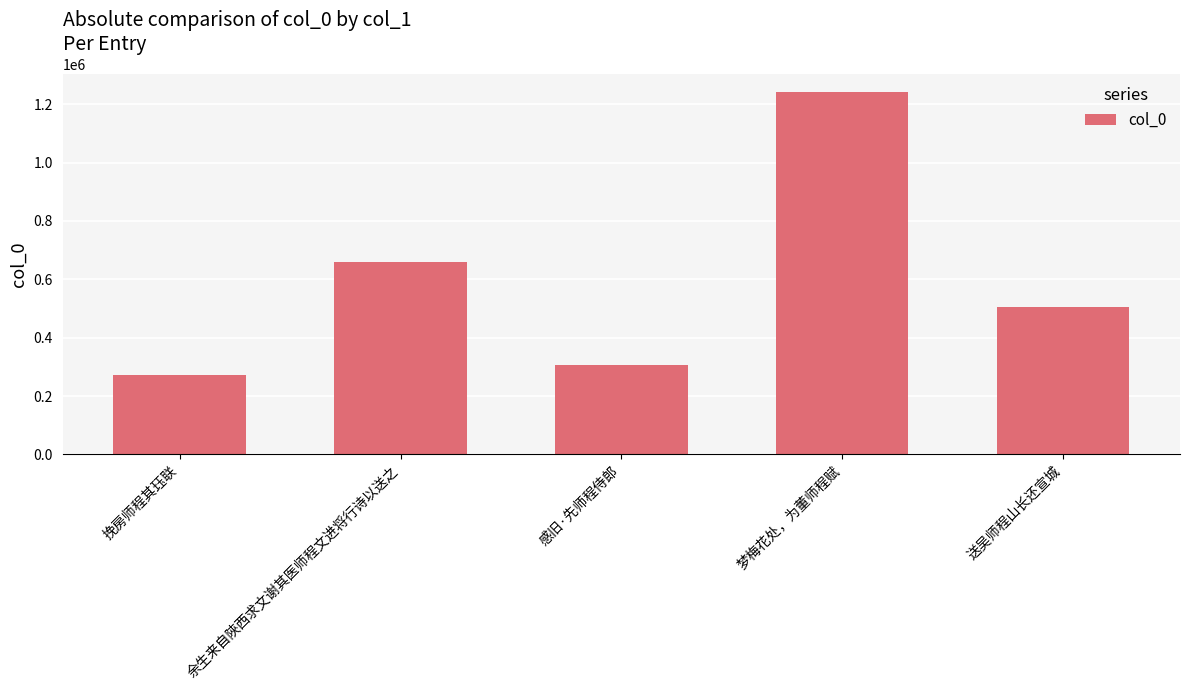

Which category has the highest value across all series?

梦梅花处，为董师程赋